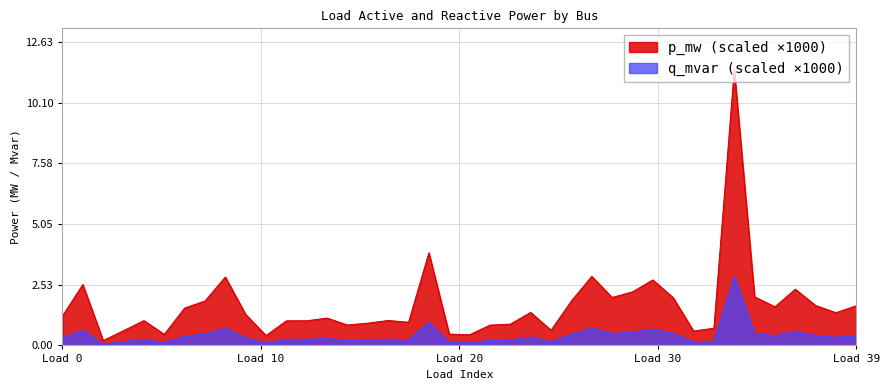

True or false: q_mvar and p_mw cross at least once.

False